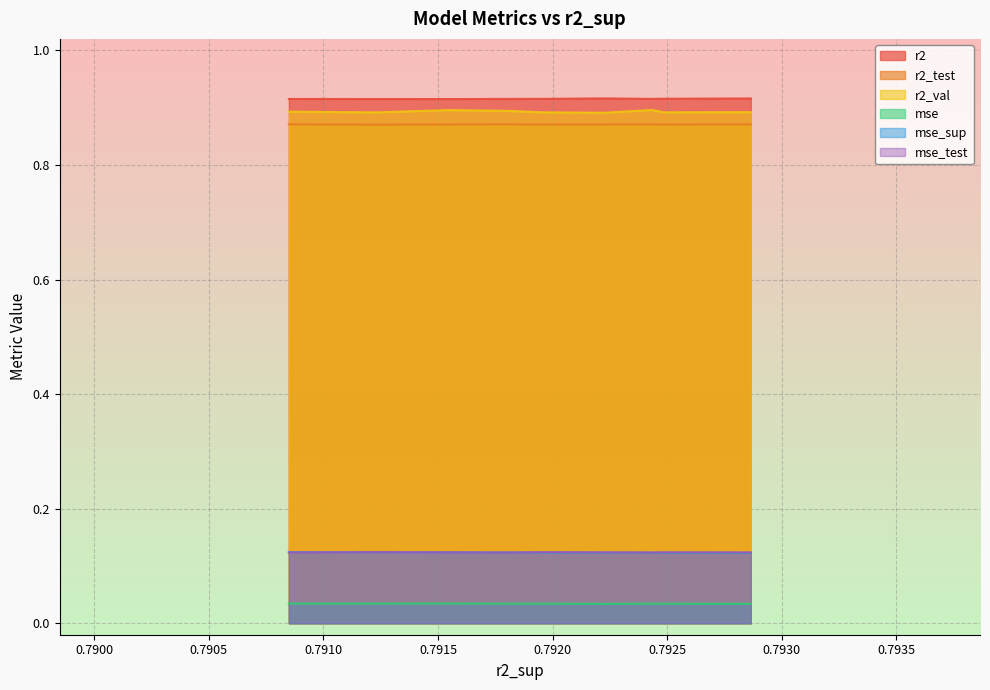

True or false: mse has a value of 0.0 at model_6_8_0.

True